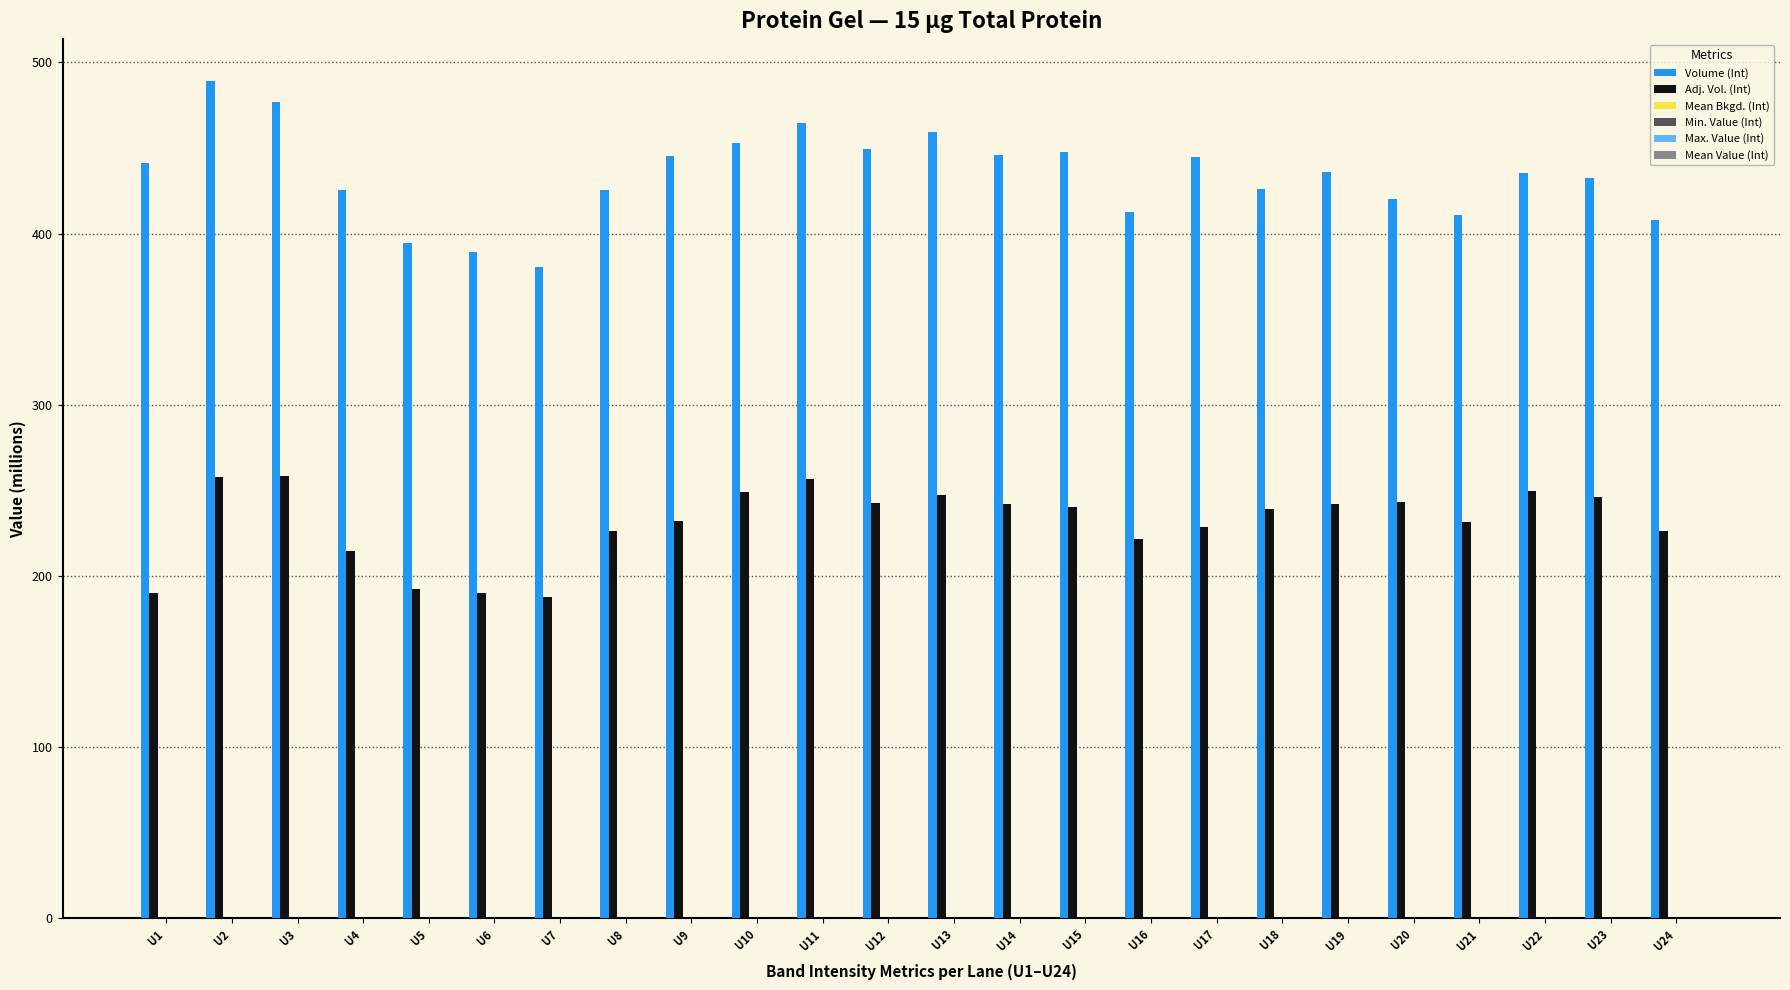

Which series changed the most between U1 and U15?

Adj. Vol. (Int)